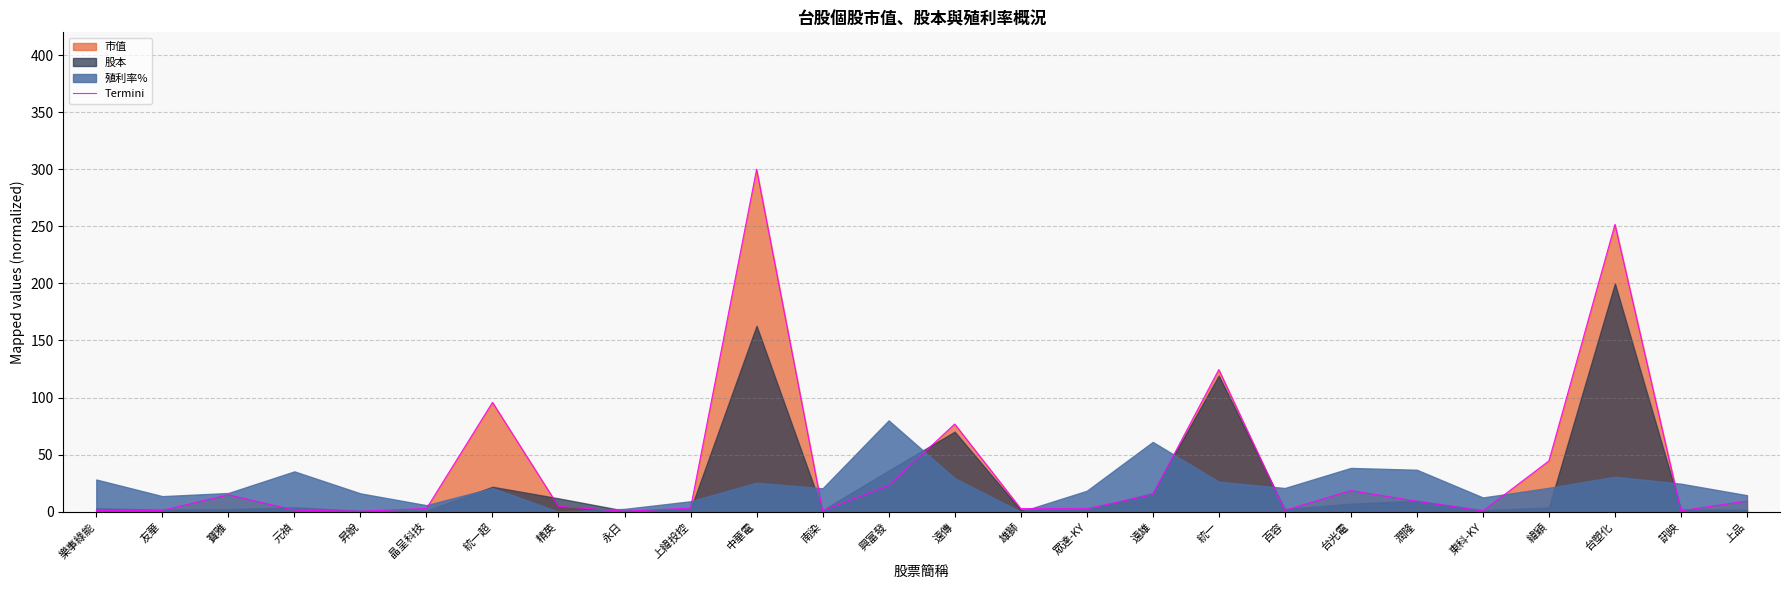

How many interior local valleys (lower than both neighbors) does the data have?

7